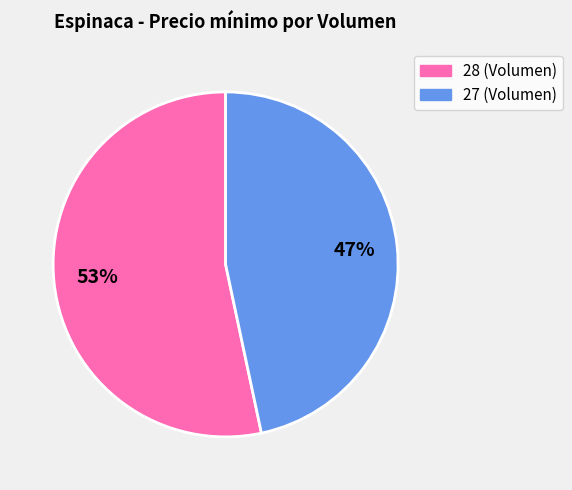

Does 27 represent more than half of the total?

No